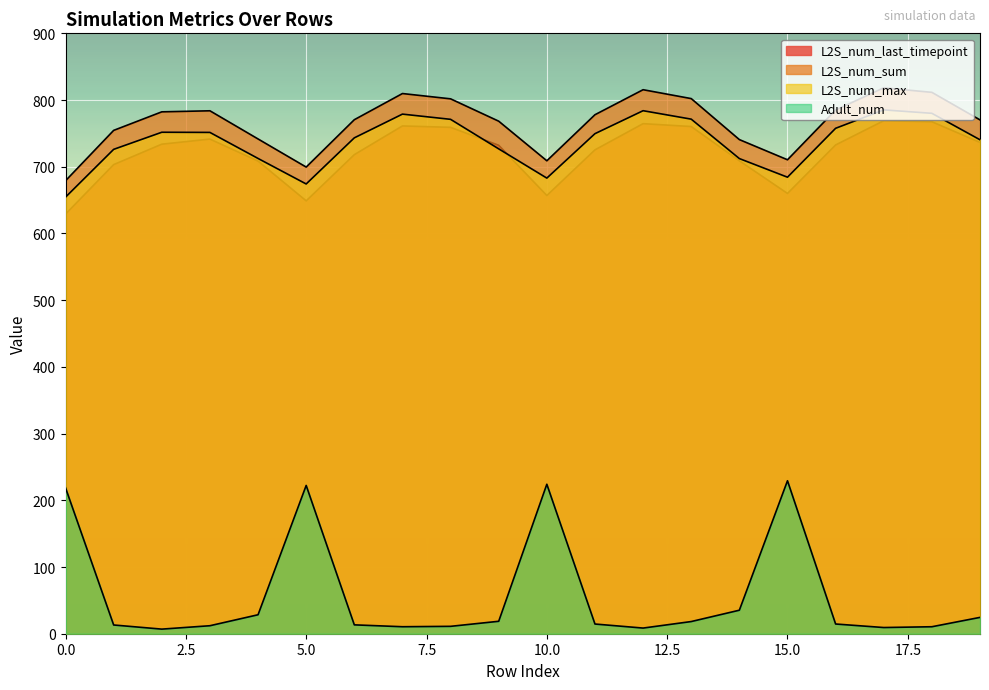

Count the number of data series in this chart.

4